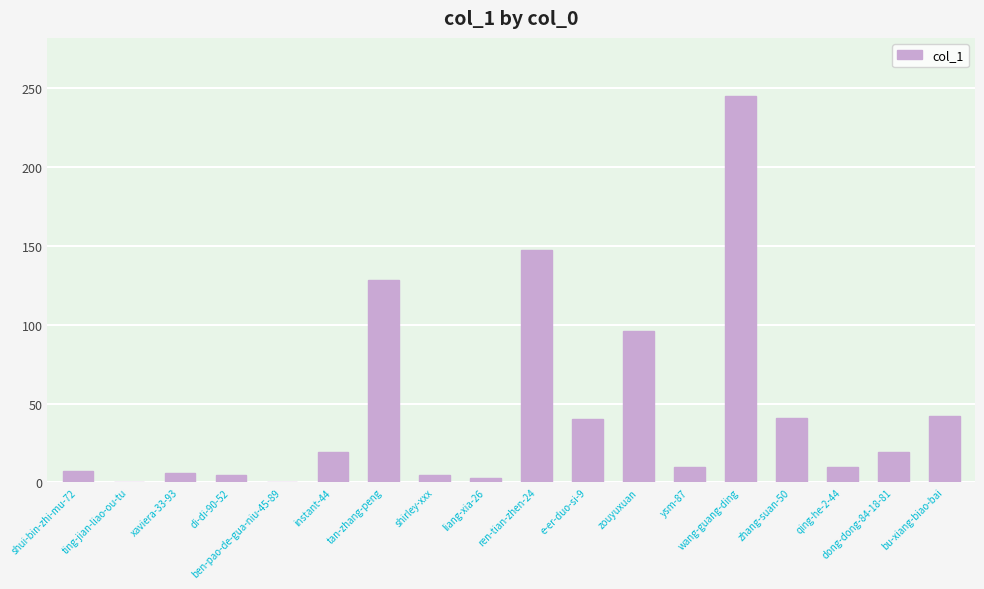

What is the maximum value shown in the chart?

245